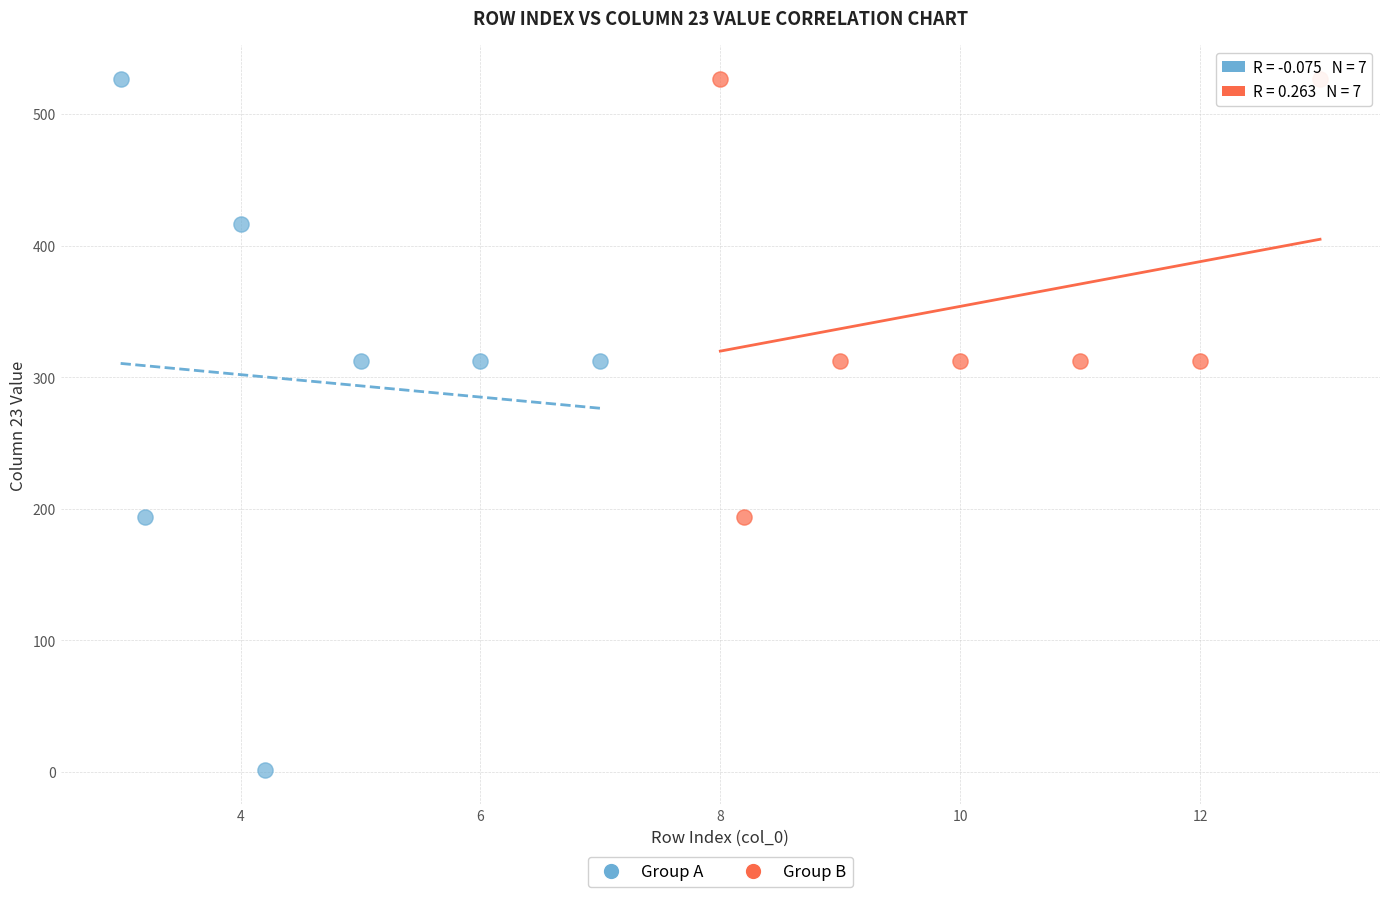

Which series reaches the minimum Y coordinate?

Group A